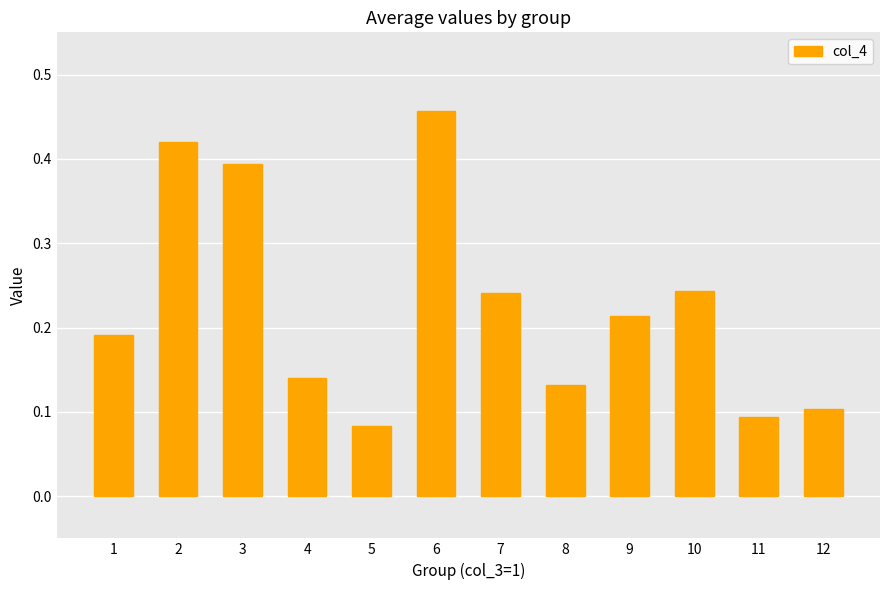

The chart shows a value of 0.4 at 3. True or false?

True